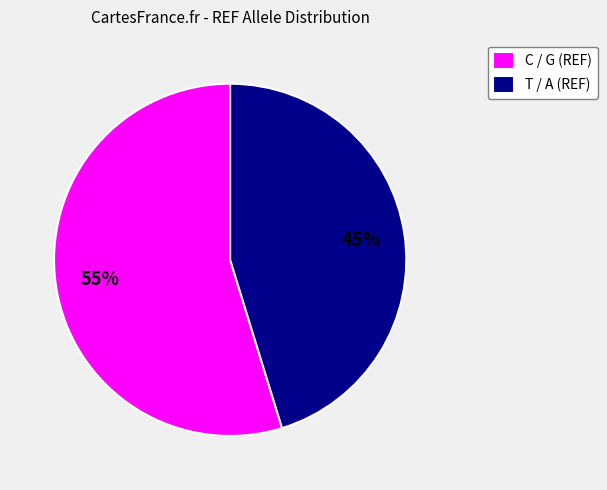

True or false: T / A (REF) accounts for 45% of the total.

True